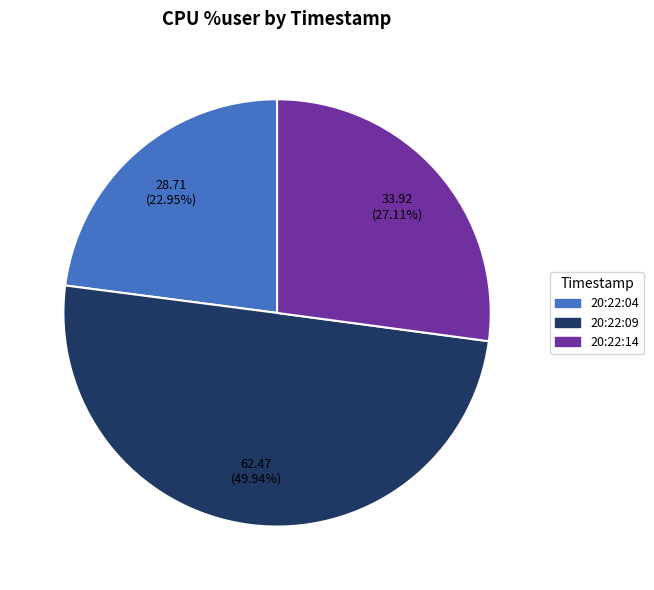

To the nearest percent, what is the combined percentage of 20:22:09 and 20:22:04?

73%